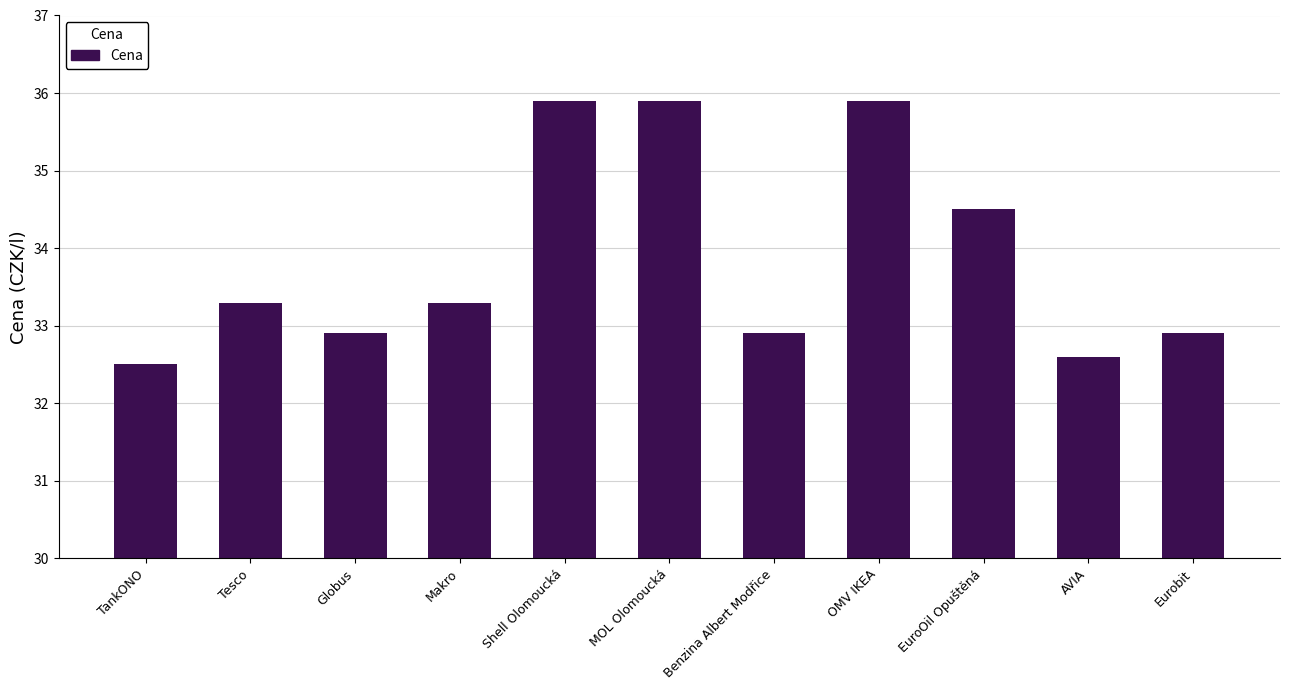

What is the average value?

33.9